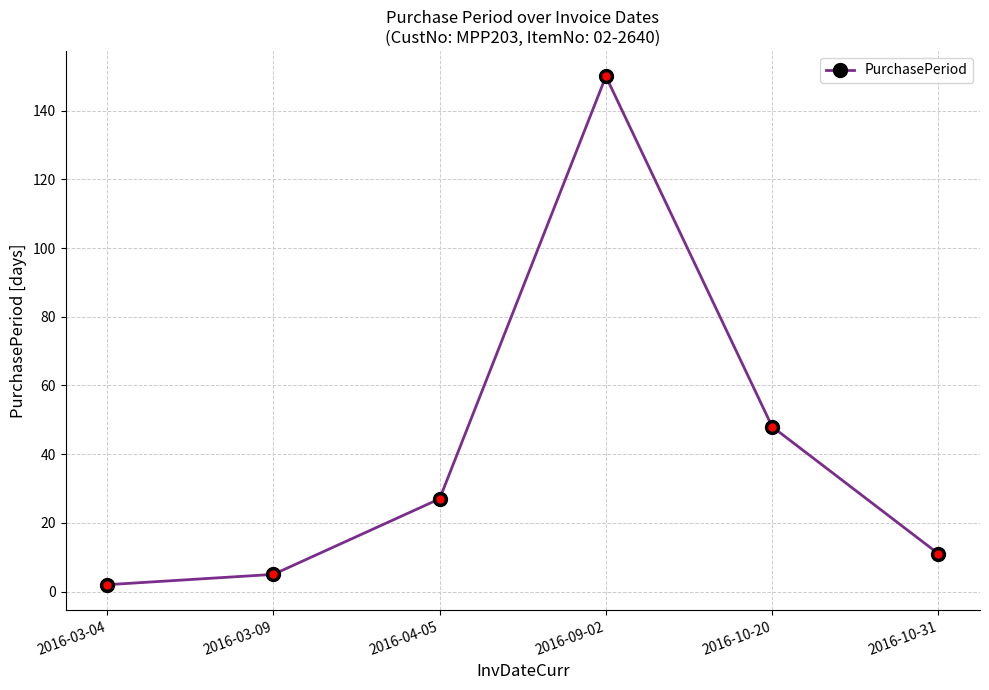

Approximately how many times larger is the value at 2016-03-04 compared to 2016-03-09?

0.4